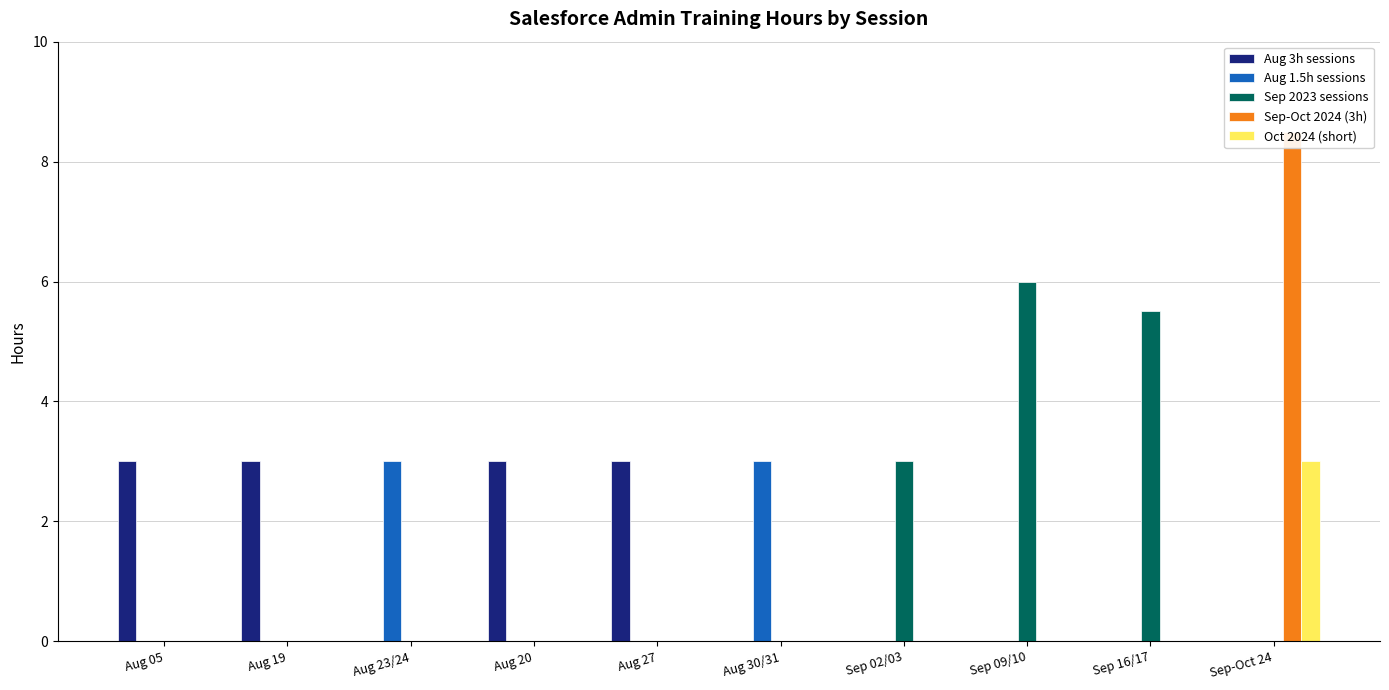

How many data points in Oct 2024 (short) are above 0?

1